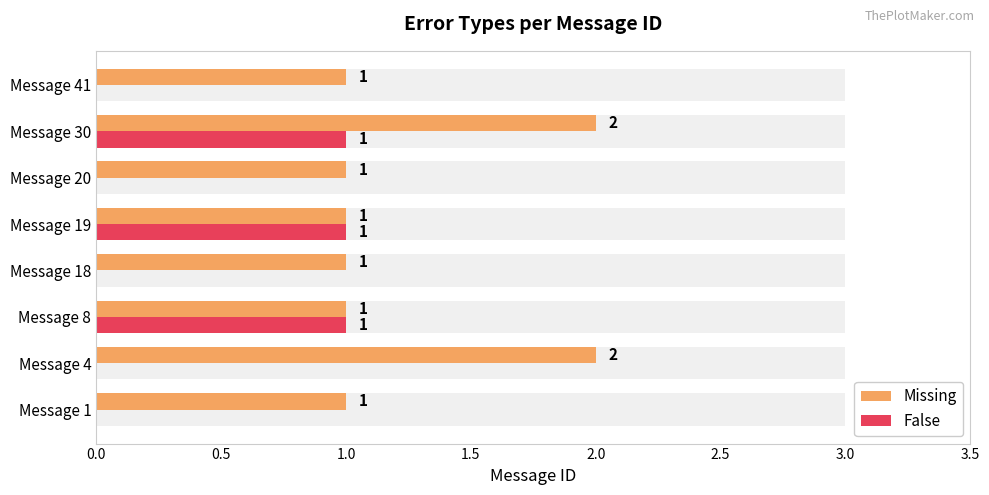

The value of Missing at Message 8 is 2. True or false?

False